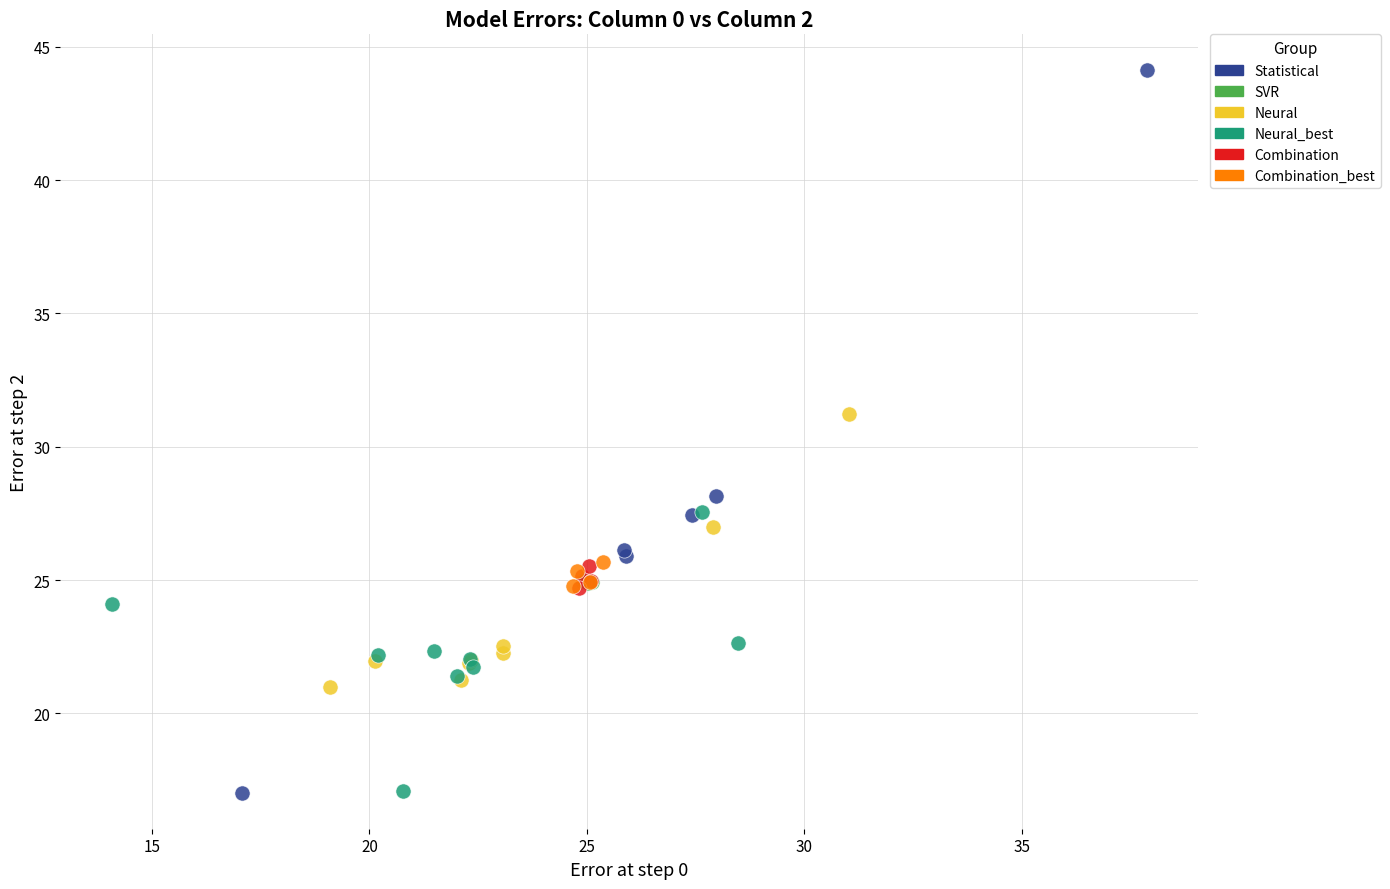

Which series reaches the maximum Y coordinate?

Statistical